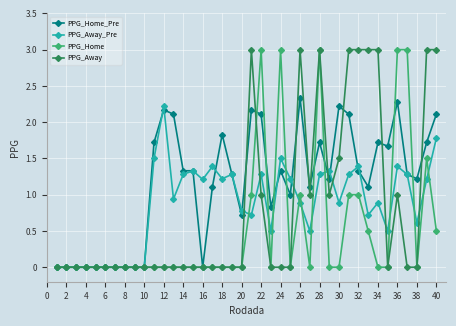

What is the greatest value displayed?

3.0